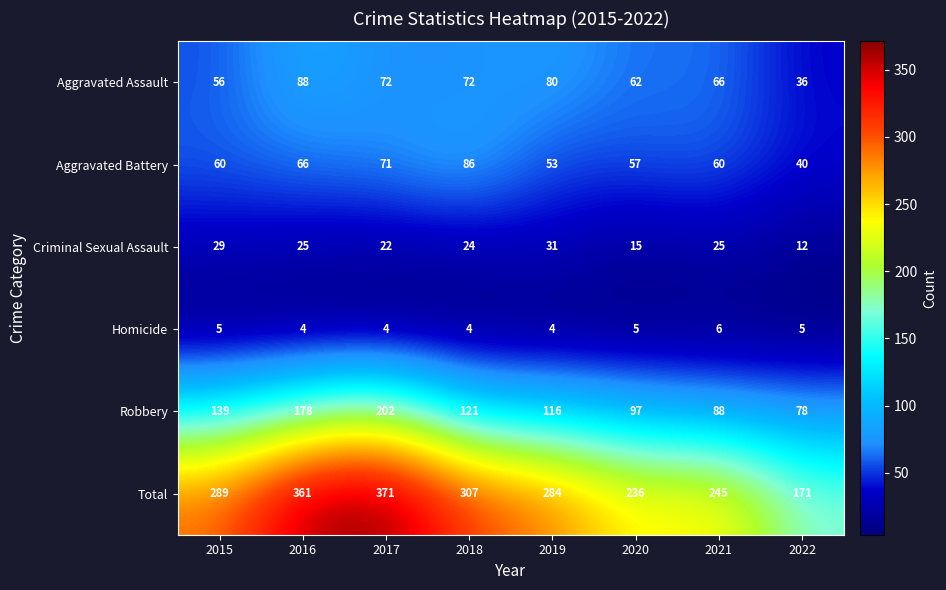

How many categories are shown in the chart?

8